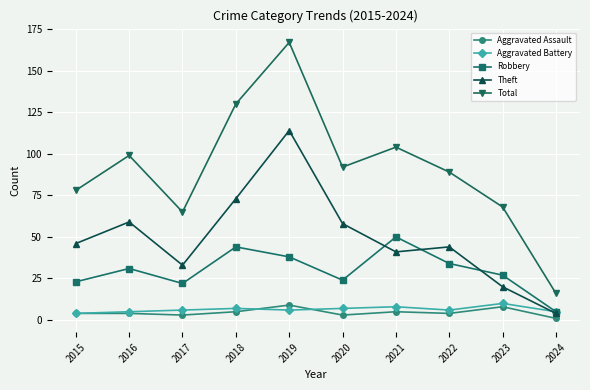

Reading left to right, what are all the values shown in this chart?

Aggravated Assault: 2015=4	2016=4	2017=3	2018=5	2019=9	2020=3	2021=5	2022=4	2023=8	2024=1
Aggravated Battery: 2015=4	2016=5	2017=6	2018=7	2019=6	2020=7	2021=8	2022=6	2023=10	2024=5
Robbery: 2015=23	2016=31	2017=22	2018=44	2019=38	2020=24	2021=50	2022=34	2023=27	2024=5
Theft: 2015=46	2016=59	2017=33	2018=73	2019=114	2020=58	2021=41	2022=44	2023=20	2024=4
Total: 2015=78	2016=99	2017=65	2018=130	2019=167	2020=92	2021=104	2022=89	2023=68	2024=16